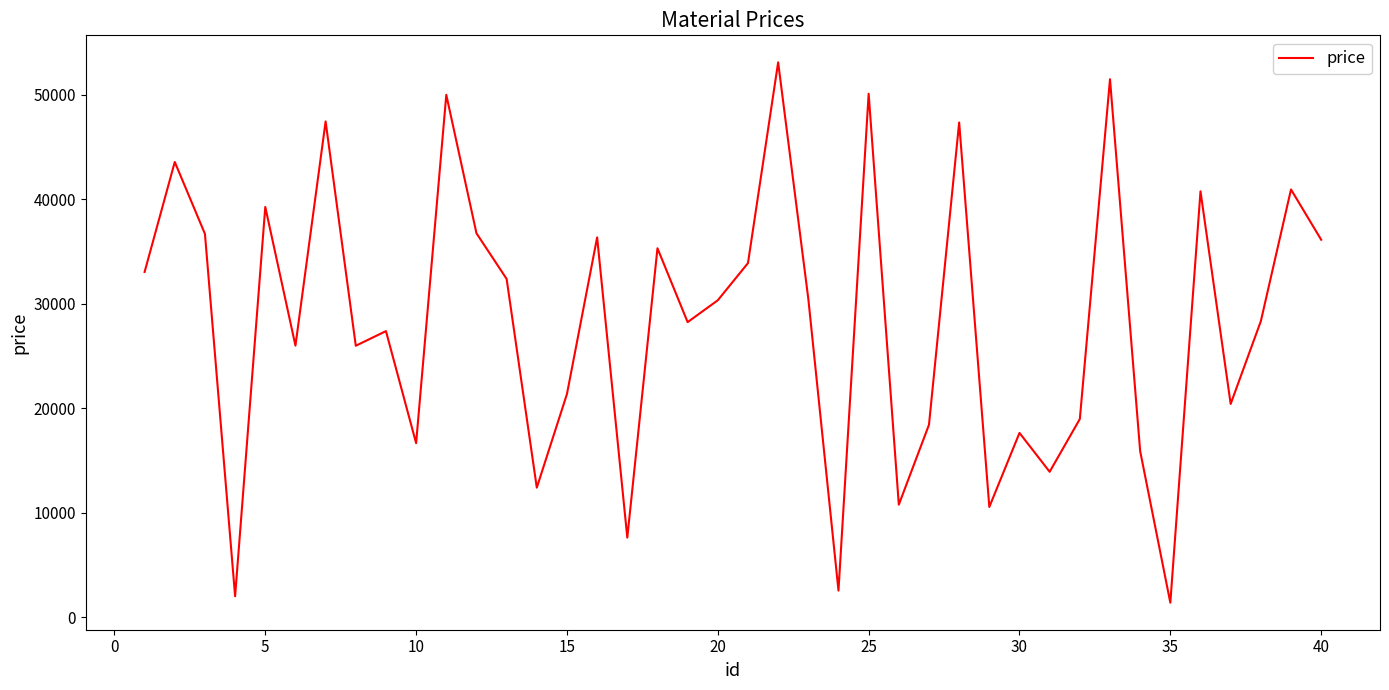

What is the maximum value shown in the chart?

53097